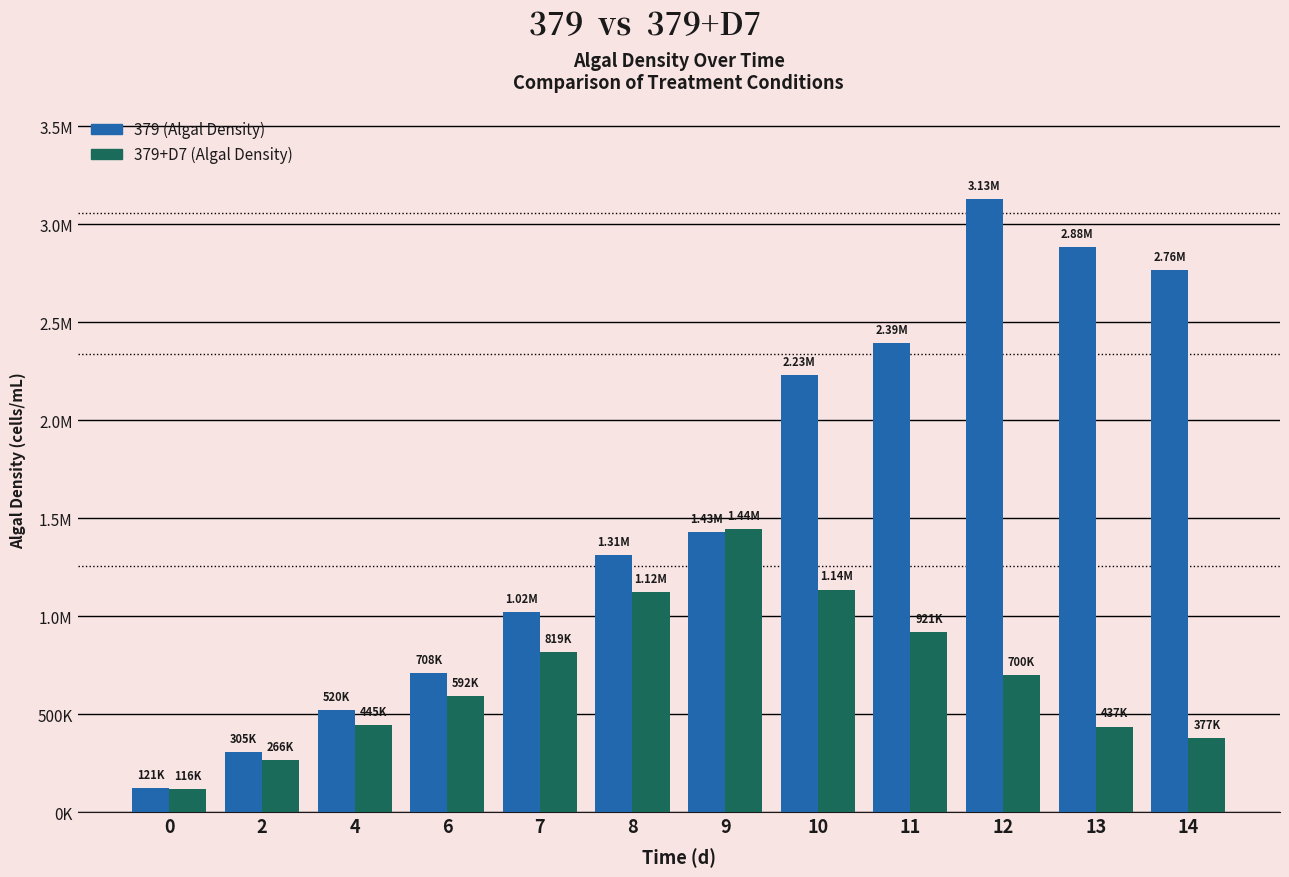

At how many categories does at least one series exceed 1237230?

7